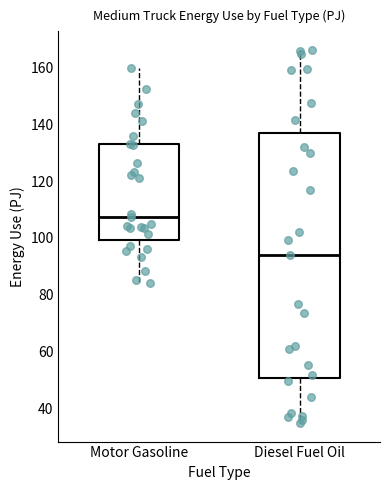

Reading left to right, read every box against the y-axis: the position of its median line, the range the box covers, and the ends of its whiskers. The values are not printed on the chart, so give them approximately, as read against the axis.

Motor Gasoline: median 108, box 100 to 134, whiskers 84 to 160
Diesel Fuel Oil: median 94, box 50 to 136, whiskers 34 to 166